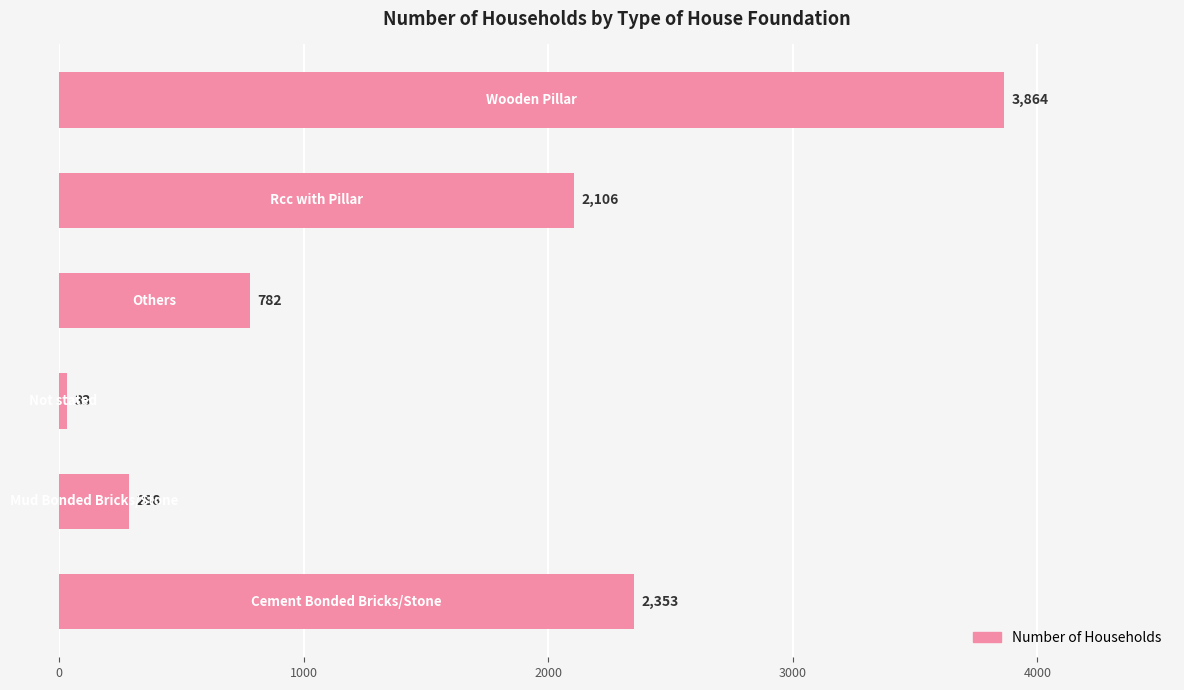

What is the difference between the maximum and minimum values?

3831